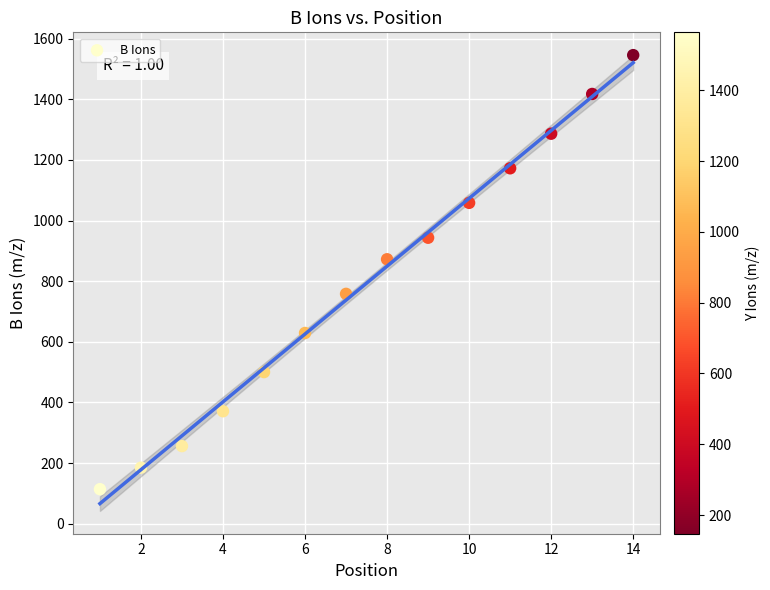

What Y value in the scatter plot is closest to 829?

872.4